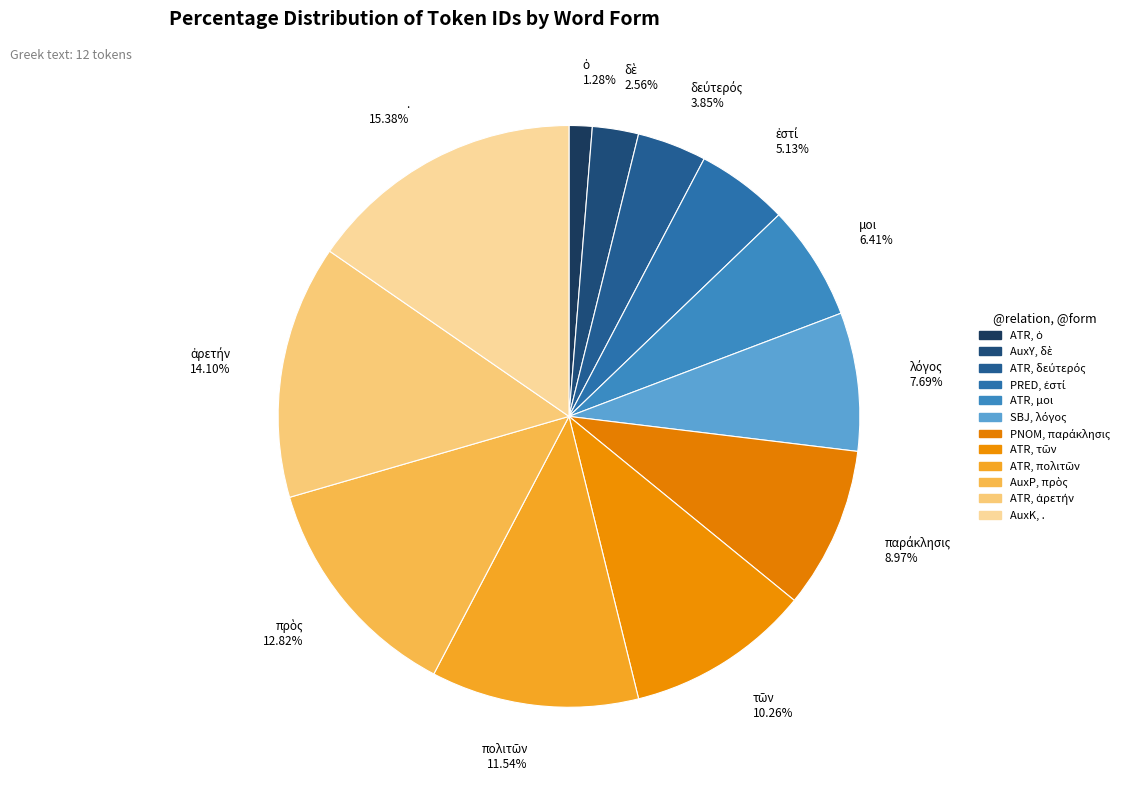

Which slice is the largest?

.